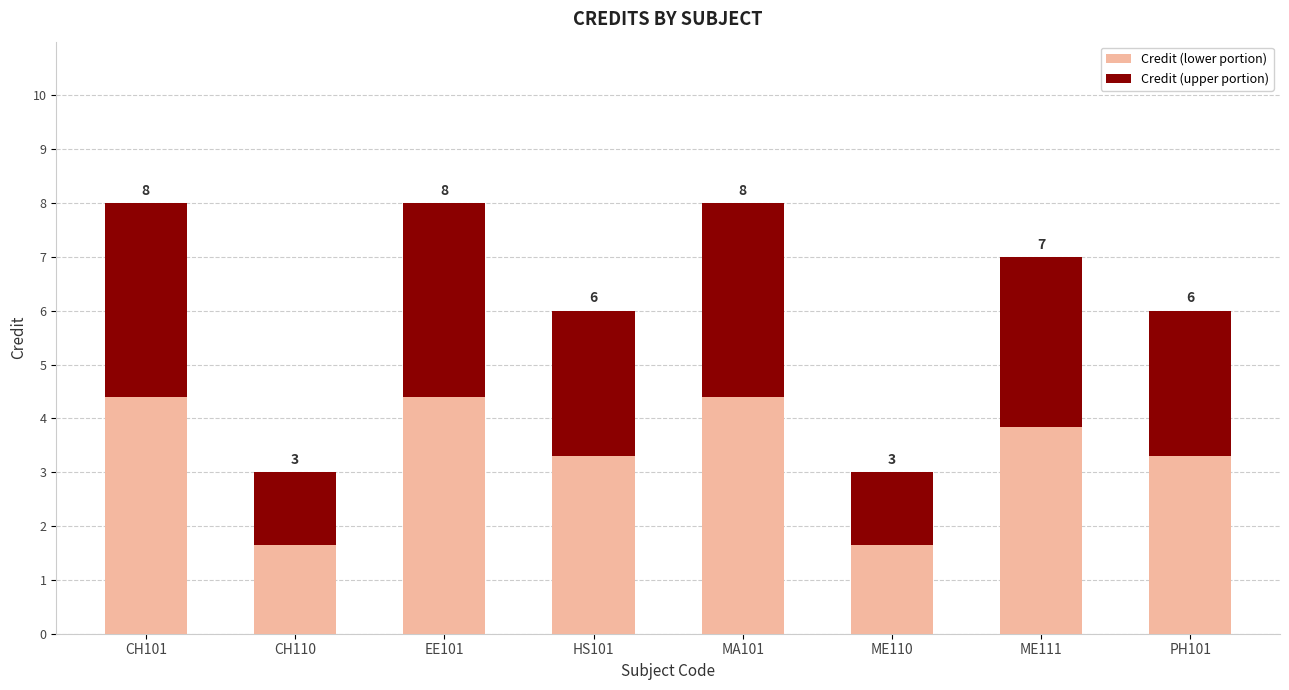

How many data points does each series have?

8